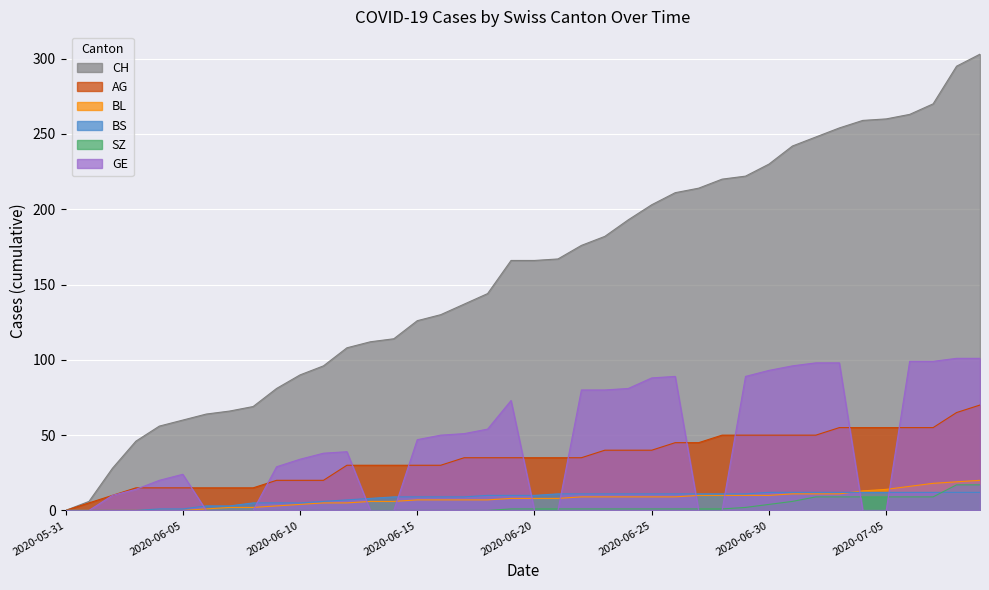

Reading right to left, extract all data points from this chart.

CH: 303	295	270	263	260	259	254	248	242	230	222	220	214	211	203	193	182	176	167	166	166	144	137	130	126	114	112	108	96	90	81	69	66	64	60	56	46	28	6	0
AG: 70	65	55	55	55	55	55	50	50	50	50	50	45	45	40	40	40	35	35	35	35	35	35	30	30	30	30	30	20	20	20	15	15	15	15	15	15	10	5	0
BL: 20	19	18	16	14	13	11	11	11	10	10	10	10	9	9	9	9	9	8	8	8	7	7	7	7	6	6	5	5	4	3	2	2	1	0	0	0	0	0	0
BS: 12	12	12	12	12	12	12	12	12	12	11	11	11	11	11	11	11	11	11	10	10	10	9	9	9	9	8	7	6	5	5	5	3	3	1	1	0	0	0	0
SZ: 17	17	9	9	9	9	9	9	6	4	2	1	1	1	1	1	1	1	1	1	1	0	0	0	0	0	0	0	0	0	0	0	0	0	0	0	0	0	0	0
GE: 101	101	99	99	0	0	98	98	96	93	89	0	0	89	88	81	80	80	0	0	73	54	51	50	47	0	0	39	38	34	29	0	0	0	24	20	14	10	0	0